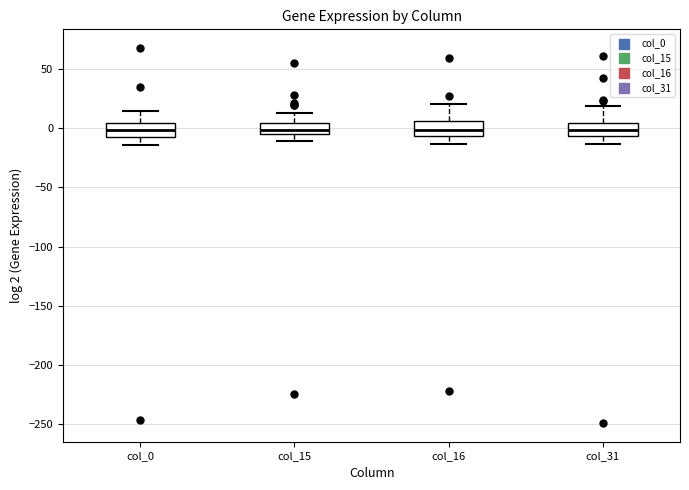

Reading left to right, read every box against the y-axis: the position of its median line, the range the box covers, and the ends of its whiskers. The values are not printed on the chart, so give them approximately, as read against the axis.

col_0: median 0, box -5 to 5, whiskers -15 to 15
col_15: median 0, box -5 to 5, whiskers -10 to 15
col_16: median 0, box -5 to 5, whiskers -15 to 20
col_31: median 0, box -5 to 5, whiskers -15 to 20